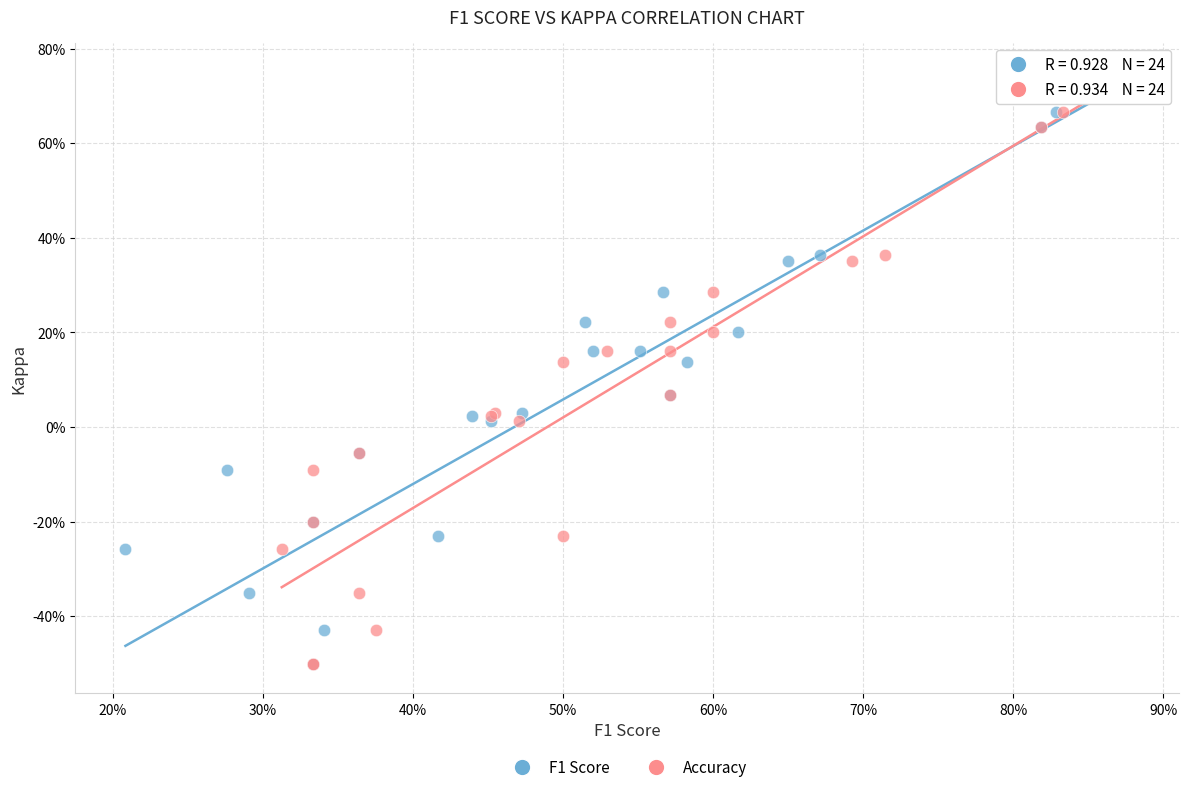

What are all the series names shown in the legend?

F1 Score, Accuracy